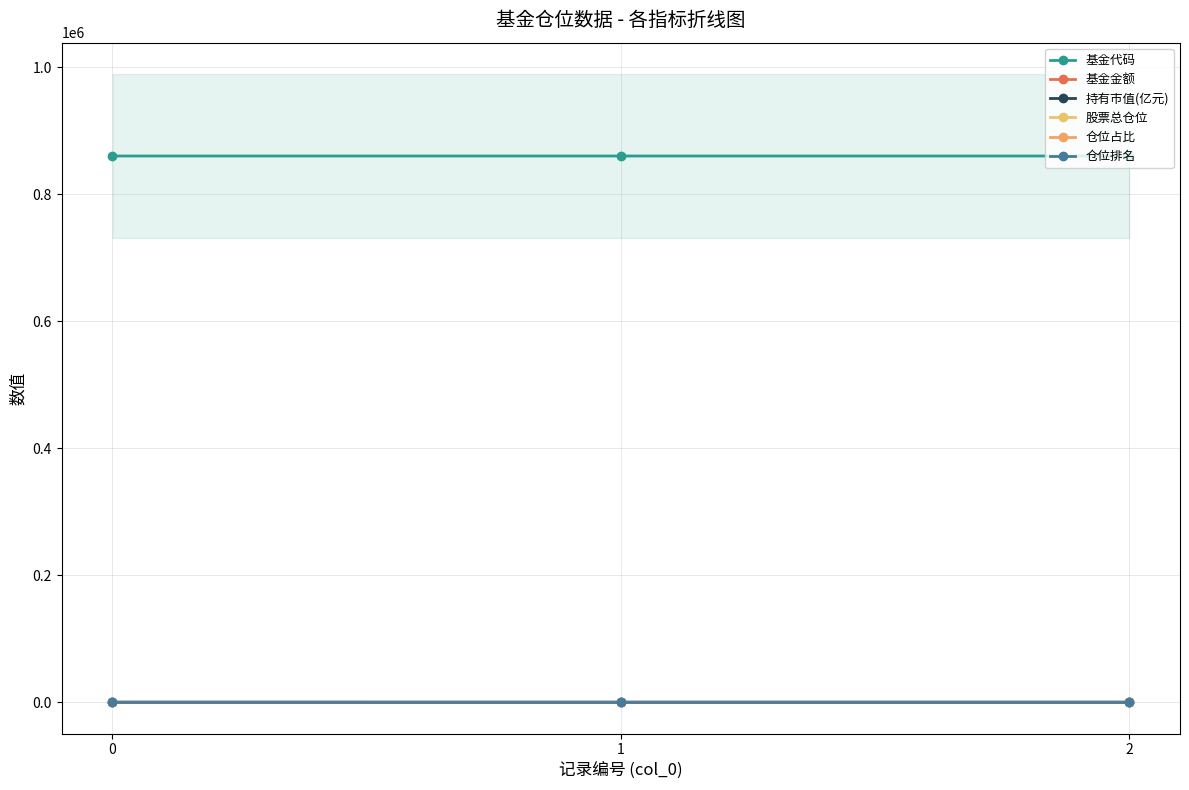

Reading left to right, what are all the values shown in this chart?

基金代码: 860010.0	860028.0	860029.0
基金金额: 12.8	0.0	0.0
持有市值(亿元): 1.0	0.0	0.0
股票总仓位: 60.0	60.0	60.0
仓位占比: 7.8	7.8	7.8
仓位排名: 1.0	1.0	1.0